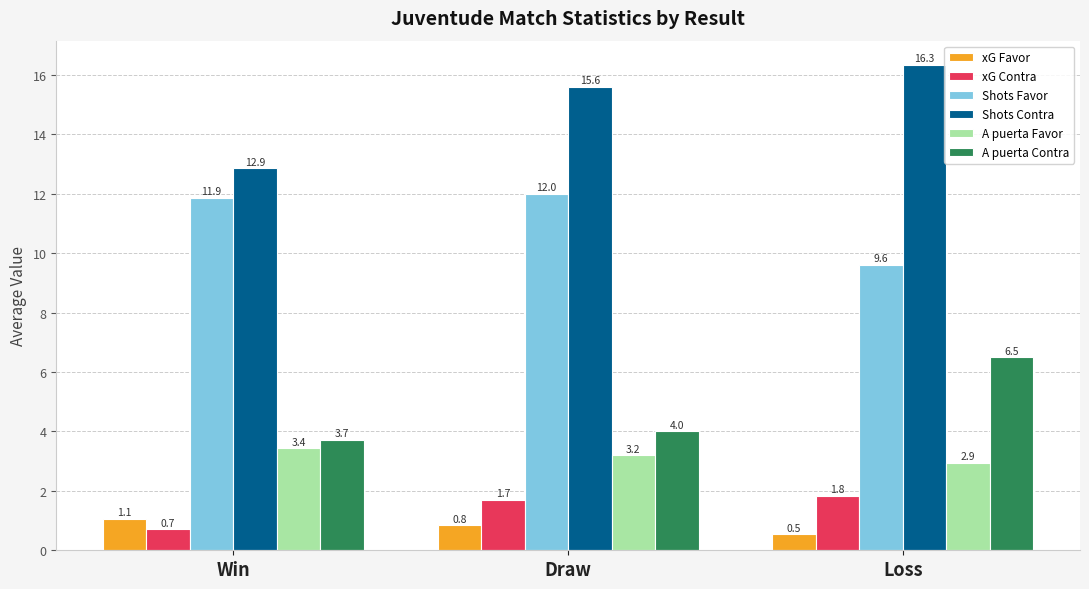

Reading left to right, what are all the values shown in this chart?

xG Favor: Win=1.1	Draw=0.8	Loss=0.5
xG Contra: Win=0.7	Draw=1.7	Loss=1.8
Shots Favor: Win=11.9	Draw=12.0	Loss=9.6
Shots Contra: Win=12.9	Draw=15.6	Loss=16.3
A puerta Favor: Win=3.4	Draw=3.2	Loss=2.9
A puerta Contra: Win=3.7	Draw=4.0	Loss=6.5